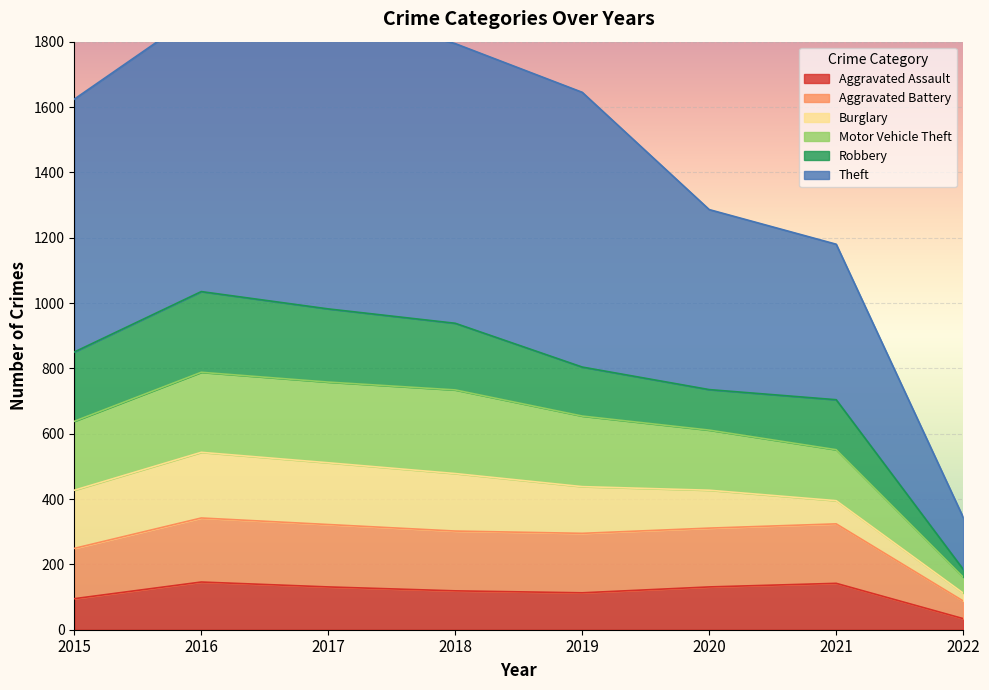

True or false: Motor Vehicle Theft has a value of 627 at 2015.

False